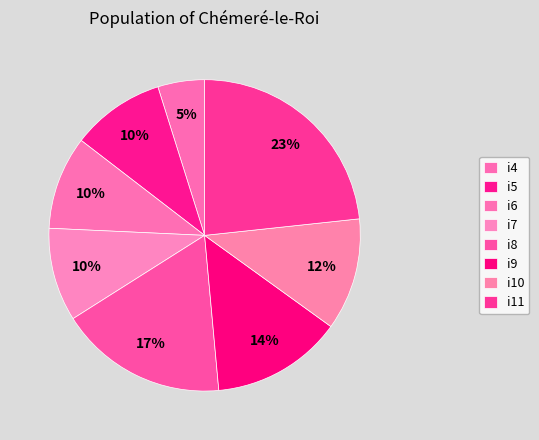

Count the number of slices in the pie.

8